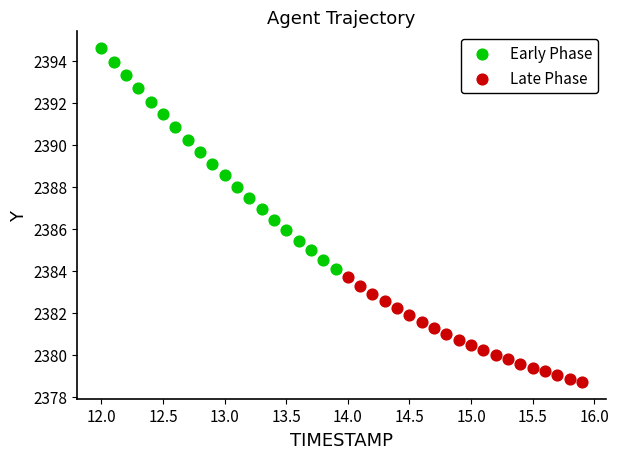

Which series has the largest Y range (max minus min)?

Early Phase